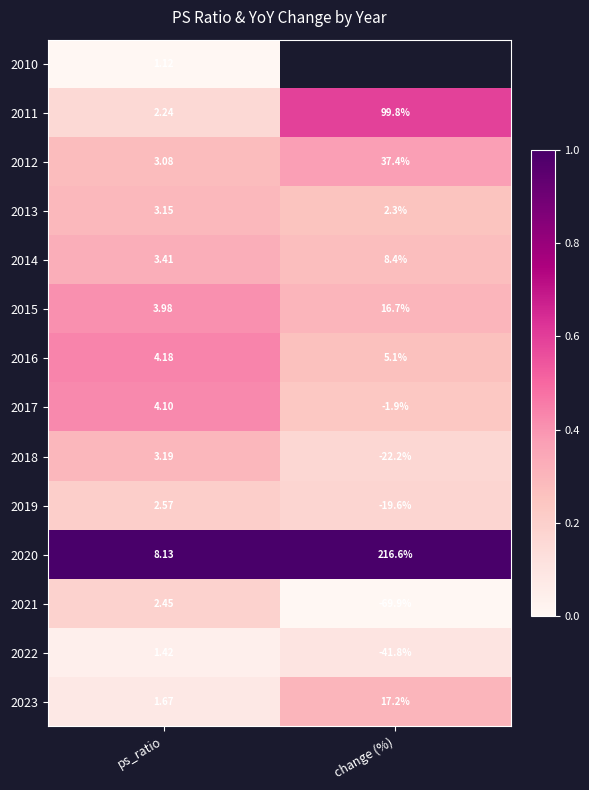

At which label is 2014 closest to 5?

ps_ratio